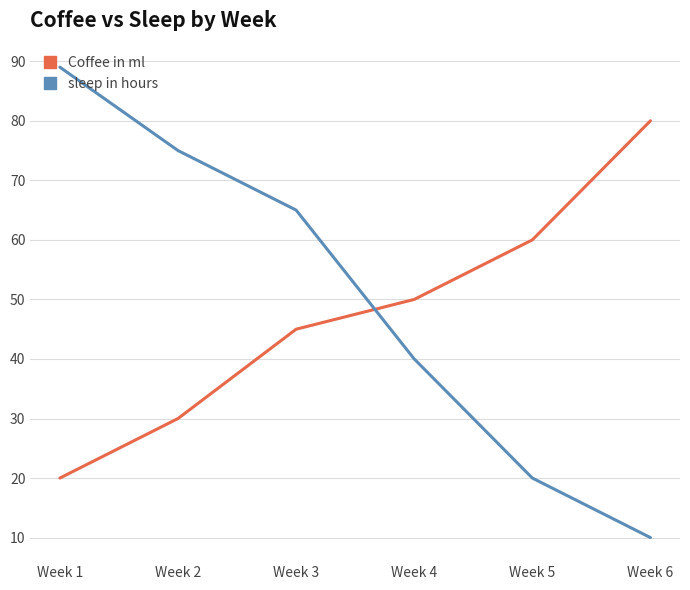

What is the difference between the maximum and minimum values in the Coffee in ml series?

60